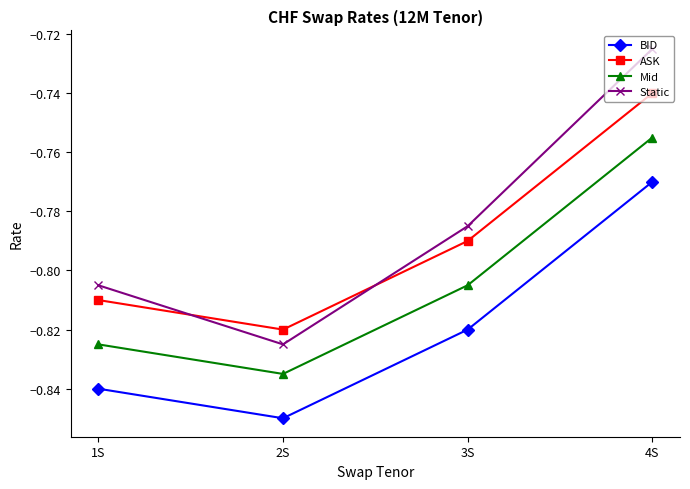

What is the difference between the Mid values at 1S and 4S?

0.1